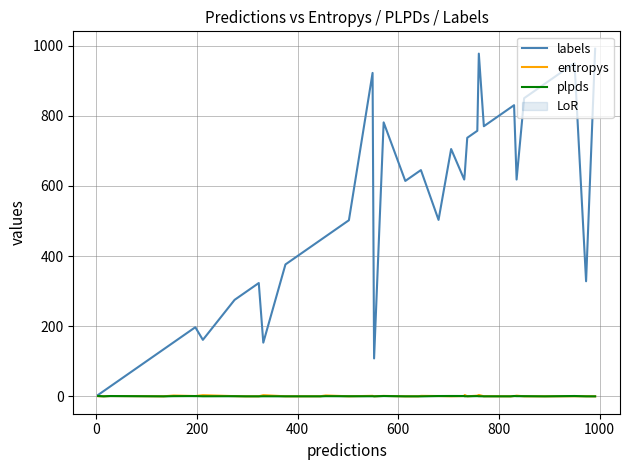

Which series has the largest total across all categories?

labels